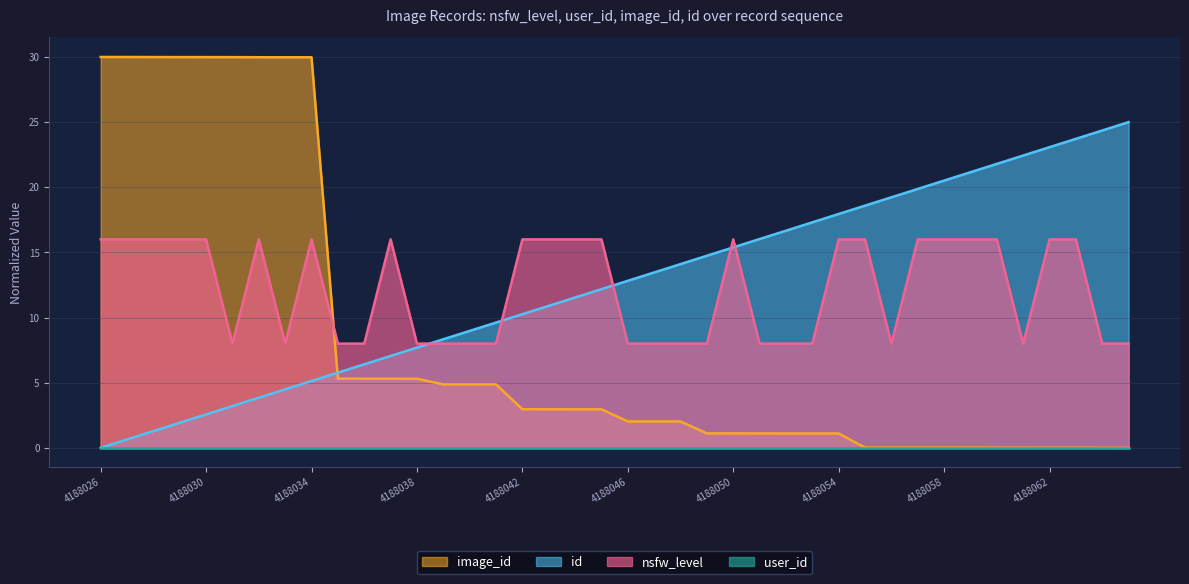

Reading left to right, list all the values displayed in this chart.

nsfw_level: 4188026=16.0	4188027=16.0	4188028=16.0	4188029=16.0	4188030=16.0	4188031=8.0	4188032=16.0	4188033=8.0	4188034=16.0	4188035=8.0	4188036=8.0	4188037=16.0	4188038=8.0	4188039=8.0	4188040=8.0	4188041=8.0	4188042=16.0	4188043=16.0	4188044=16.0	4188045=16.0	4188046=8.0	4188047=8.0	4188048=8.0	4188049=8.0	4188050=16.0	4188051=8.0	4188052=8.0	4188053=8.0	4188054=16.0	4188055=16.0	4188056=8.0	4188057=16.0	4188058=16.0	4188059=16.0	4188060=16.0	4188061=8.0	4188062=16.0	4188063=16.0	4188064=8.0	4188065=8.0
image_id_scaled: 4188026=30.0	4188027=30.0	4188028=30.0	4188029=30.0	4188030=30.0	4188031=30.0	4188032=30.0	4188033=30.0	4188034=30.0	4188035=5.3	4188036=5.3	4188037=5.3	4188038=5.3	4188039=4.9	4188040=4.9	4188041=4.9	4188042=3.0	4188043=3.0	4188044=3.0	4188045=3.0	4188046=2.0	4188047=2.0	4188048=2.0	4188049=1.1	4188050=1.1	4188051=1.1	4188052=1.1	4188053=1.1	4188054=1.1	4188055=0.0	4188056=0.0	4188057=0.0	4188058=0.0	4188059=0.0	4188060=0.0	4188061=0.0	4188062=0.0	4188063=0.0	4188064=0.0	4188065=0.0
id: 4188026=0.0	4188027=0.6	4188028=1.3	4188029=1.9	4188030=2.6	4188031=3.2	4188032=3.8	4188033=4.5	4188034=5.1	4188035=5.8	4188036=6.4	4188037=7.1	4188038=7.7	4188039=8.3	4188040=9.0	4188041=9.6	4188042=10.3	4188043=10.9	4188044=11.5	4188045=12.2	4188046=12.8	4188047=13.5	4188048=14.1	4188049=14.7	4188050=15.4	4188051=16.0	4188052=16.7	4188053=17.3	4188054=17.9	4188055=18.6	4188056=19.2	4188057=19.9	4188058=20.5	4188059=21.2	4188060=21.8	4188061=22.4	4188062=23.1	4188063=23.7	4188064=24.4	4188065=25.0